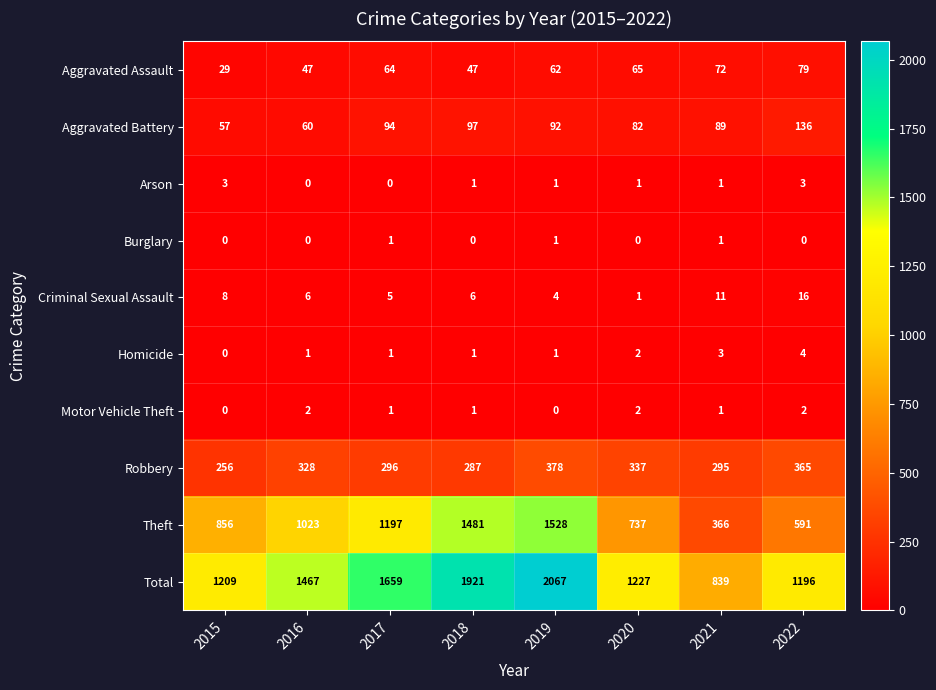

What value does the Aggravated Battery series have at 2019, to the nearest 10?

90